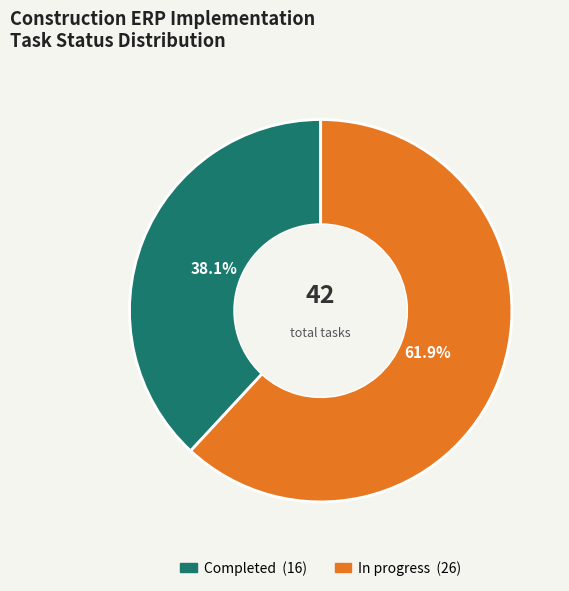

To the nearest percent, what percentage of the pie is Completed?

38%